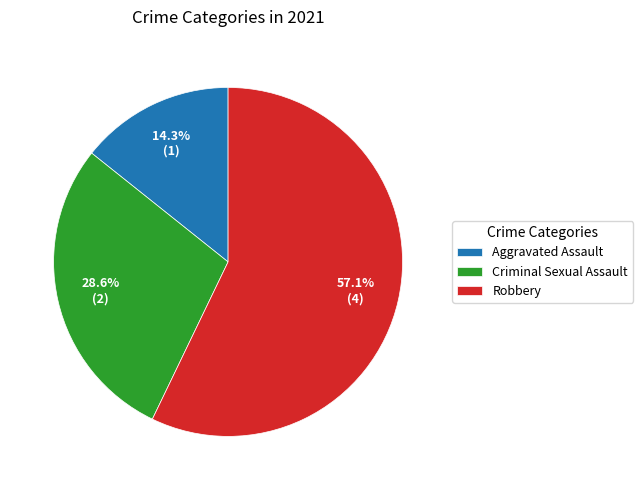

Rank the categories by value from lowest to highest.

Aggravated Assault, Criminal Sexual Assault, Robbery